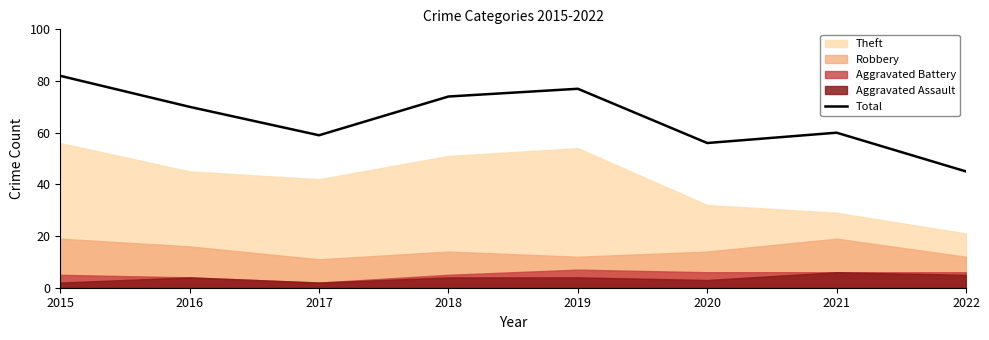

The chart shows a value of 70 at 2016. True or false?

True